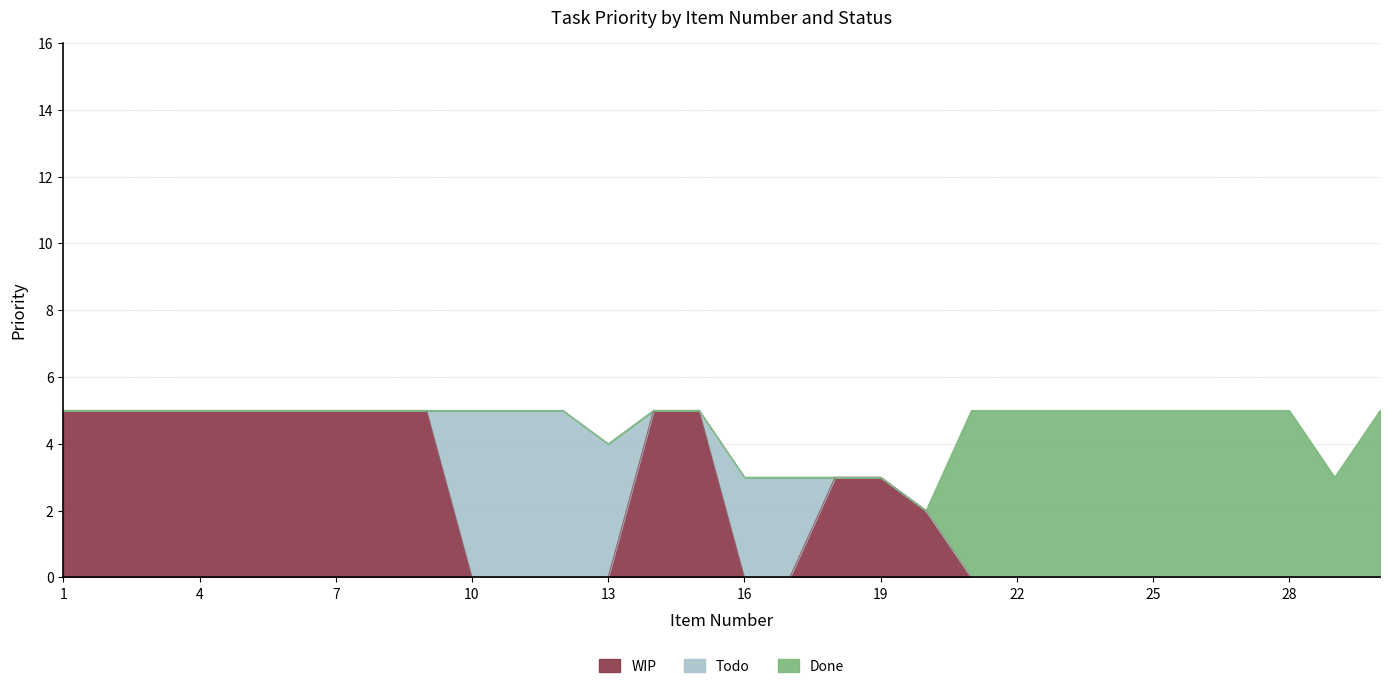

Does the chart display data point markers on the line(s)?

No